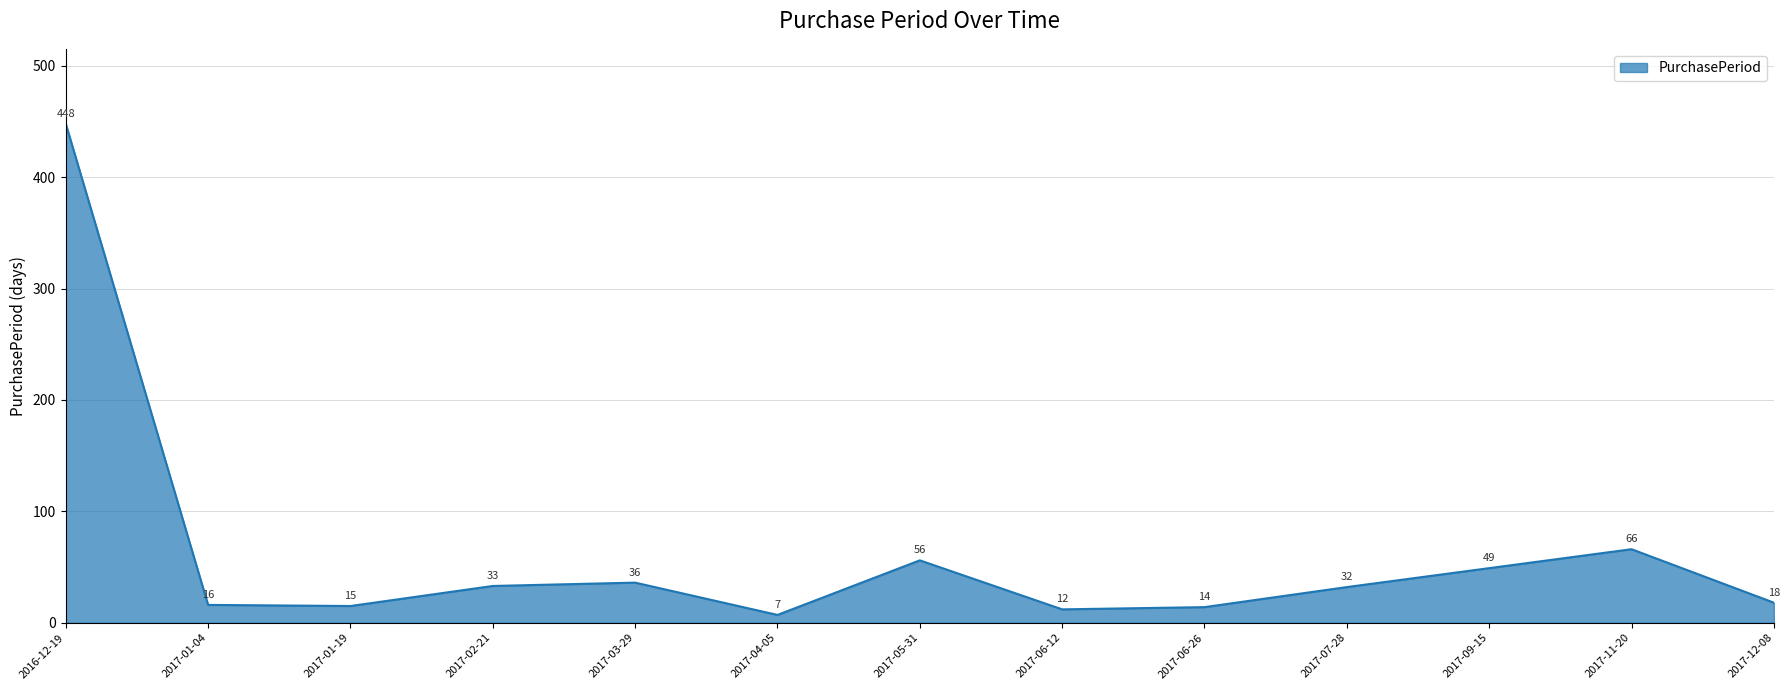

What is the maximum value shown in the chart?

448